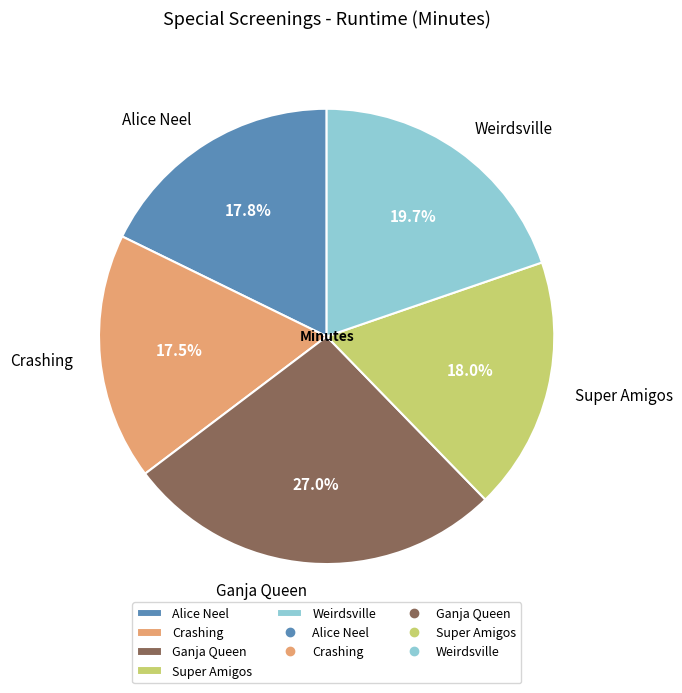

What is the largest slice in the pie chart?

Ganja Queen